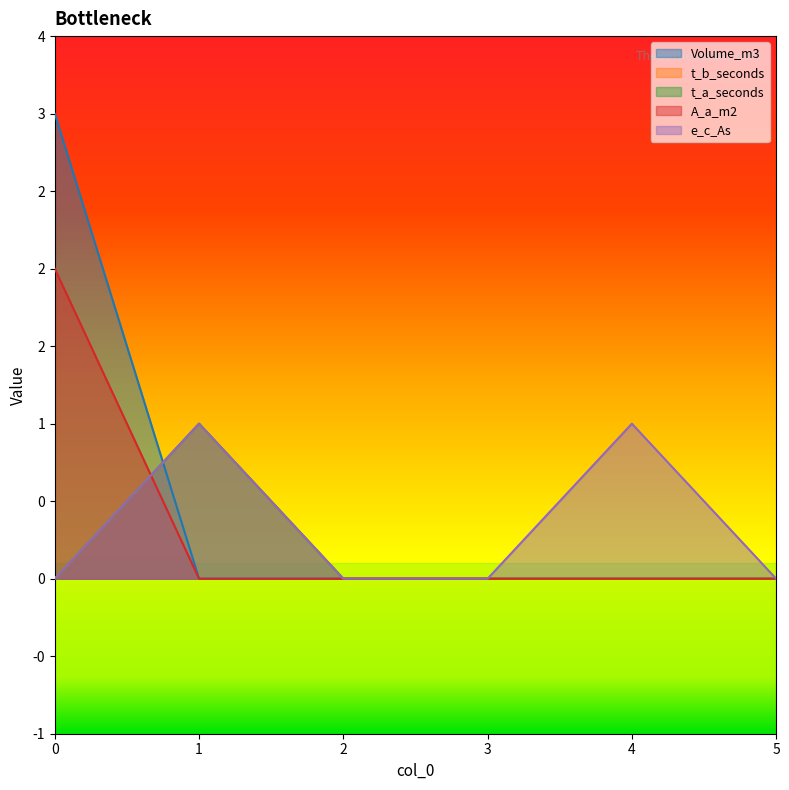

List the series in order of their peak value, highest first.

Volume_m3, A_a_m2, t_b_seconds, t_a_seconds, e_c_As